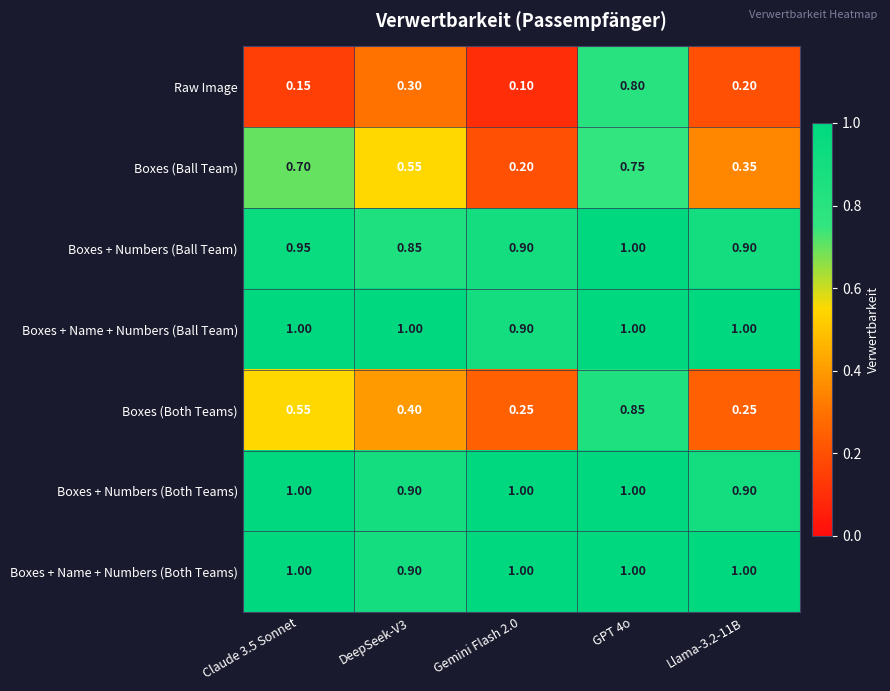

Is the value of Boxes (Ball Team) at DeepSeek-V3 greater than the value of Boxes + Numbers (Both Teams) at DeepSeek-V3?

No